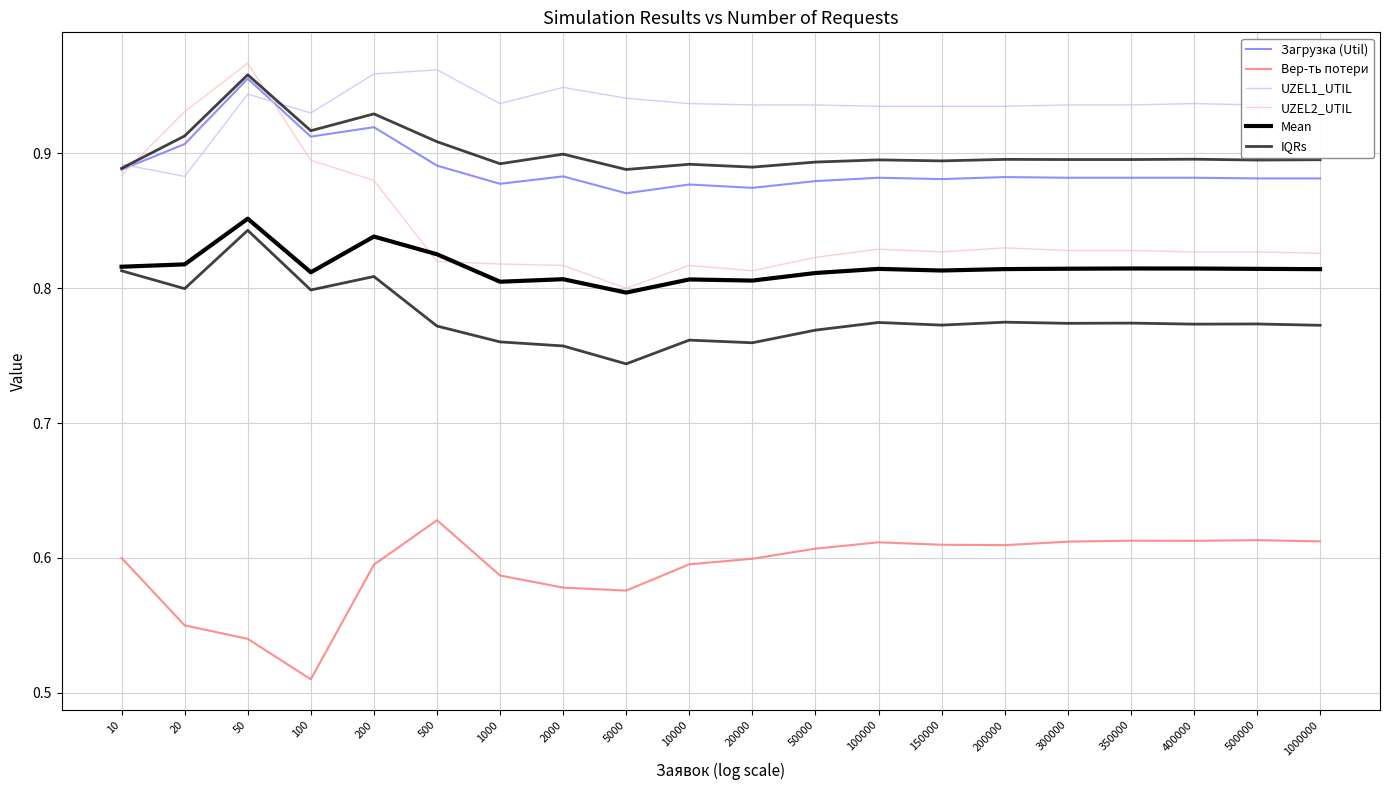

What is the sum of the UZEL1_UTIL values at 10 and 400000?

1.8